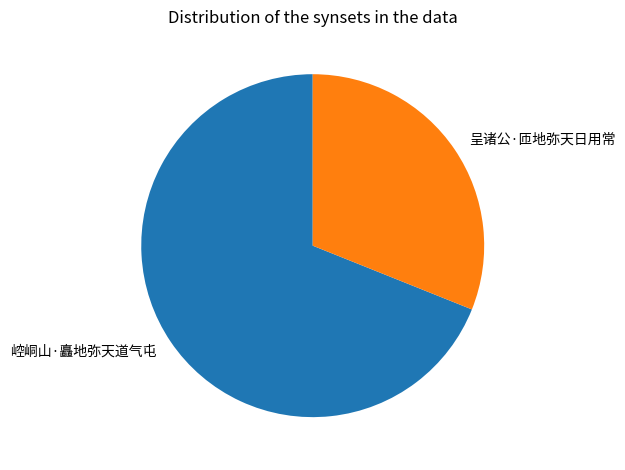

What is the ratio of the value at 崆峒山·矗地弥天道气屯 to the value at 呈诸公·匝地弥天日用常?

2.2